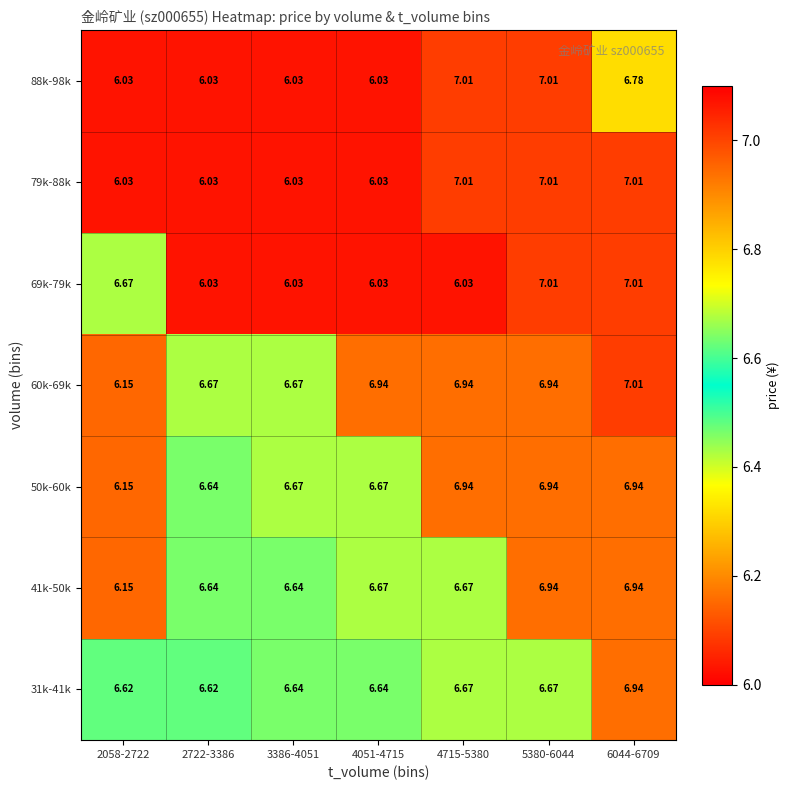

What is the total value across all series at 6044-6709?

48.6